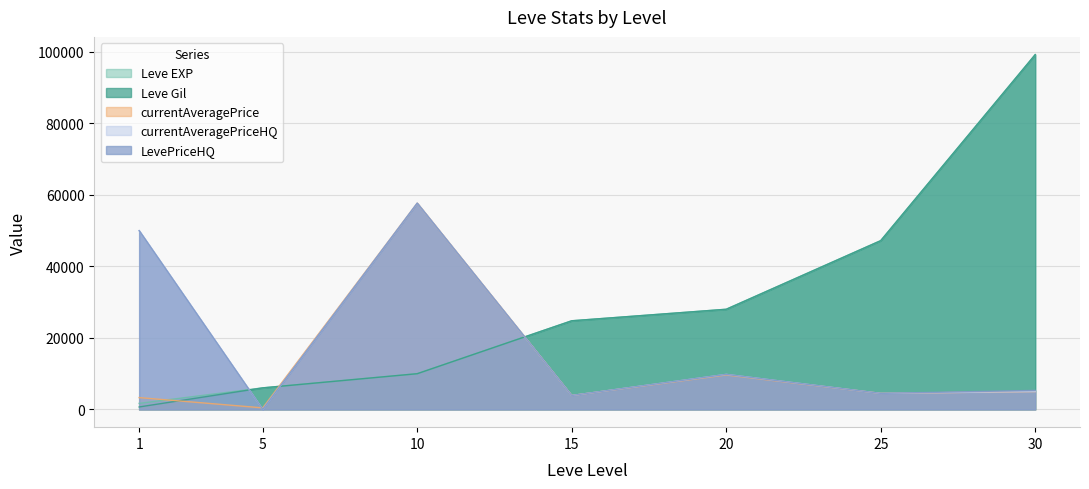

Which series has the largest total across all categories?

Leve EXP